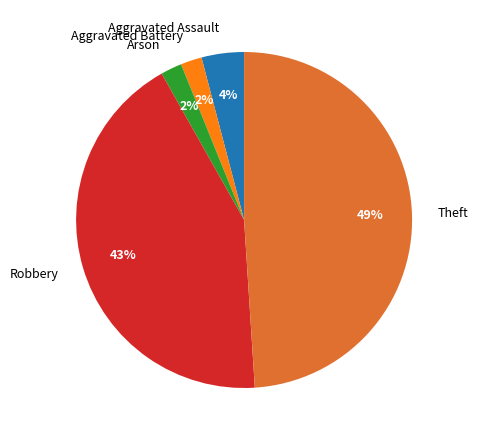

To the nearest percent, what is the combined percentage of Aggravated Assault and Arson?

6%